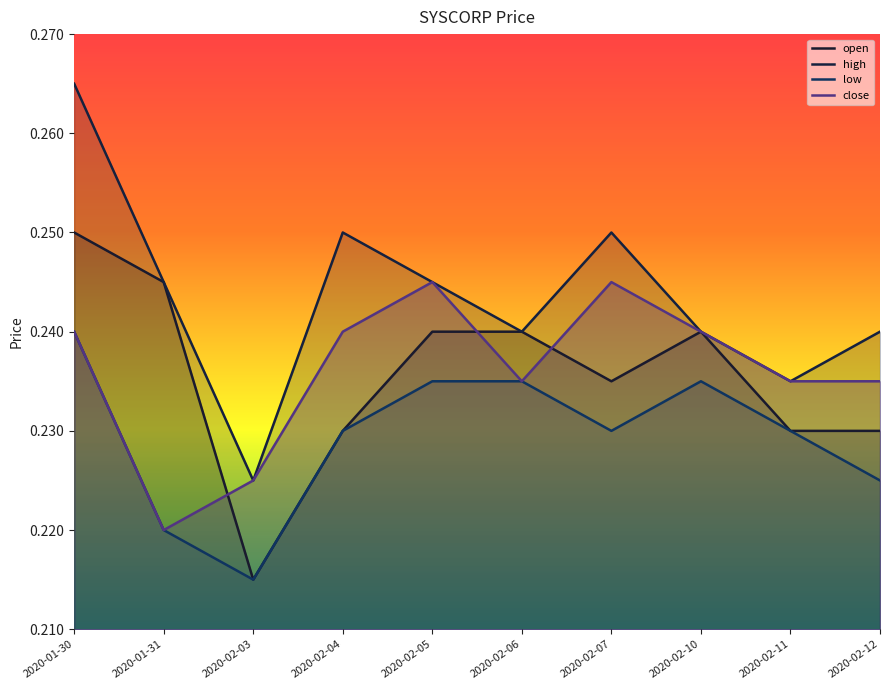

Where is the first local minimum for close?

2020-01-31